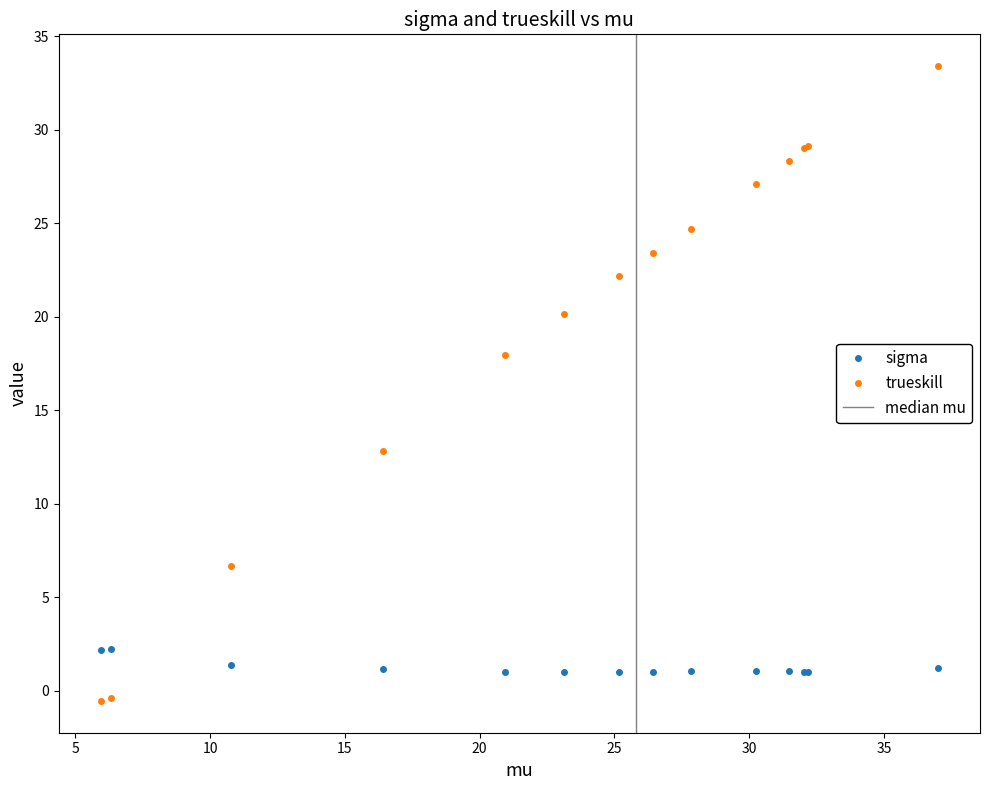

True or false: sigma has more than 0 interior local peaks.

True